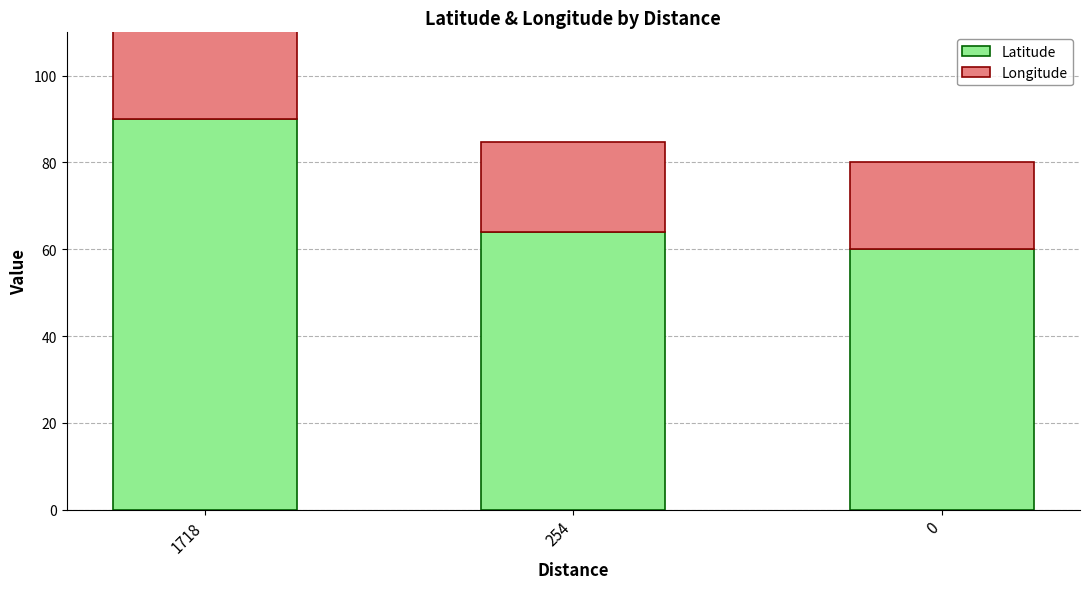

Reading right to left, what are all the values shown in this chart?

Latitude: 60.0	64.0	90.0
Longitude: 20.0	20.7	50.0